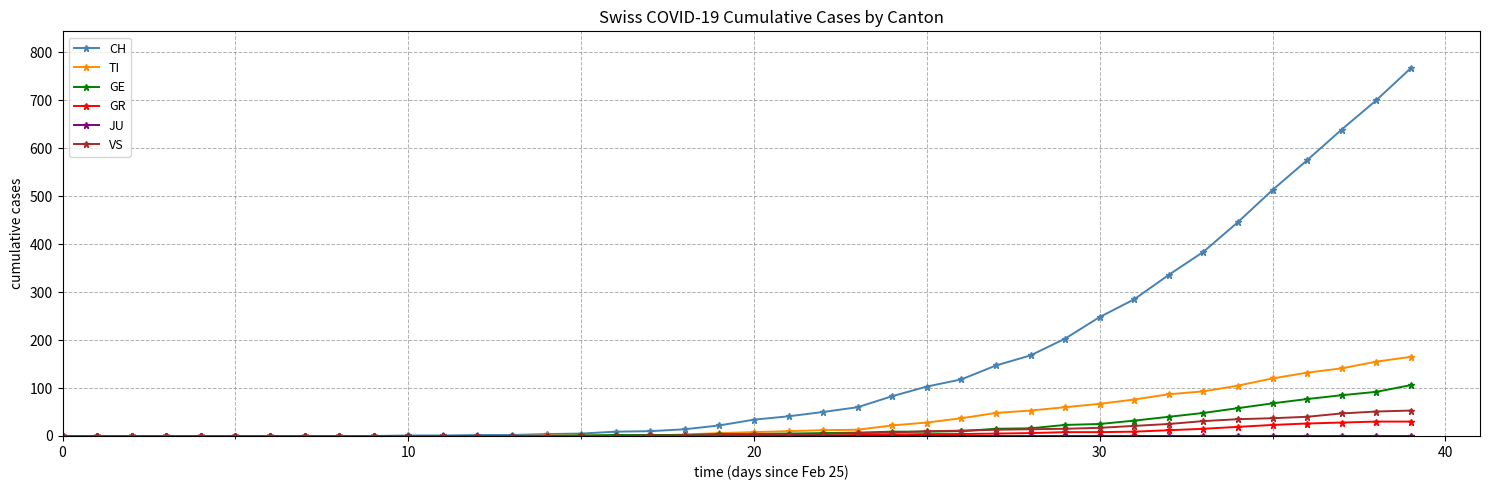

Which series has the largest range (max minus min)?

CH